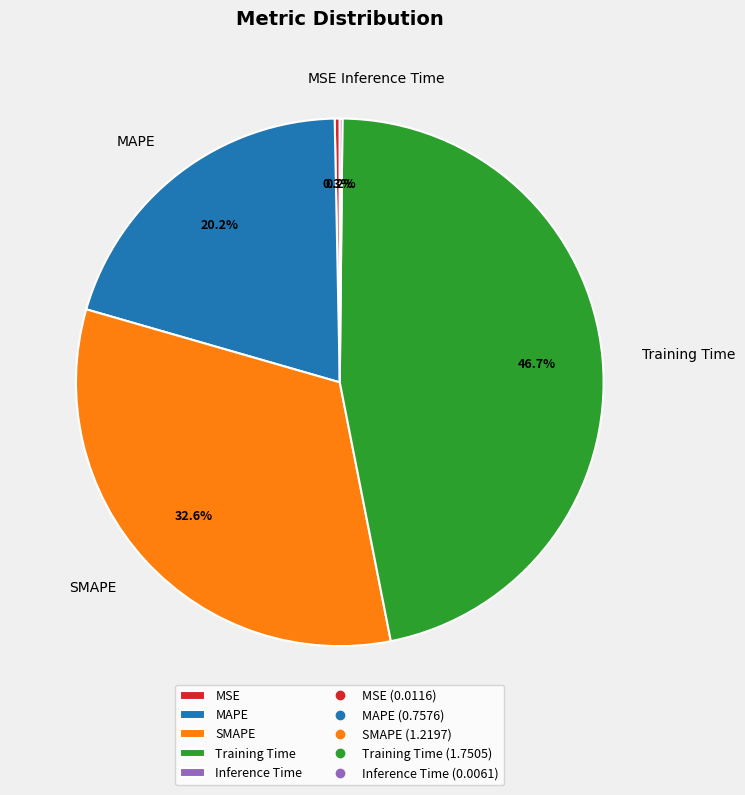

Which has a higher value, MAPE or MSE?

MAPE